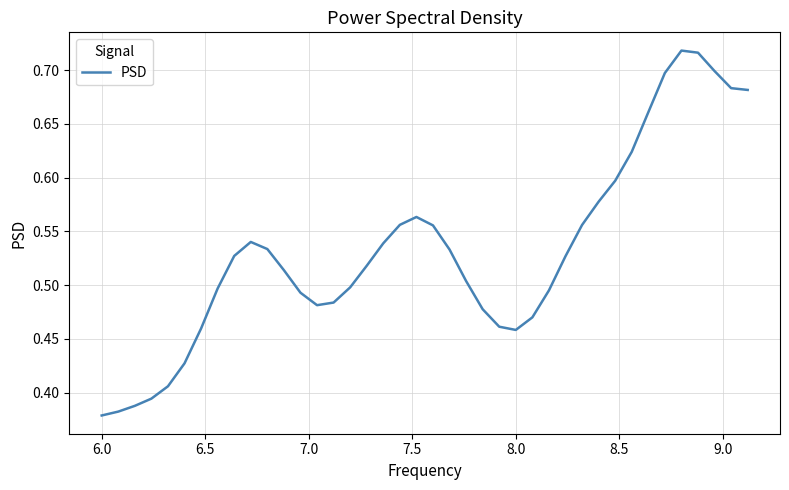

How many lines are shown in the chart?

1